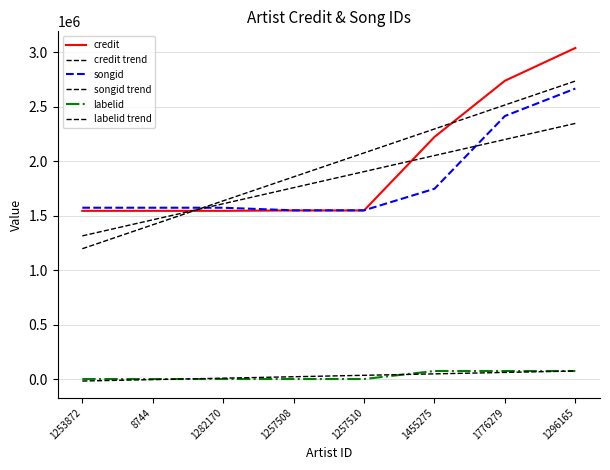

At which category is the sum across all series the highest?

1296165